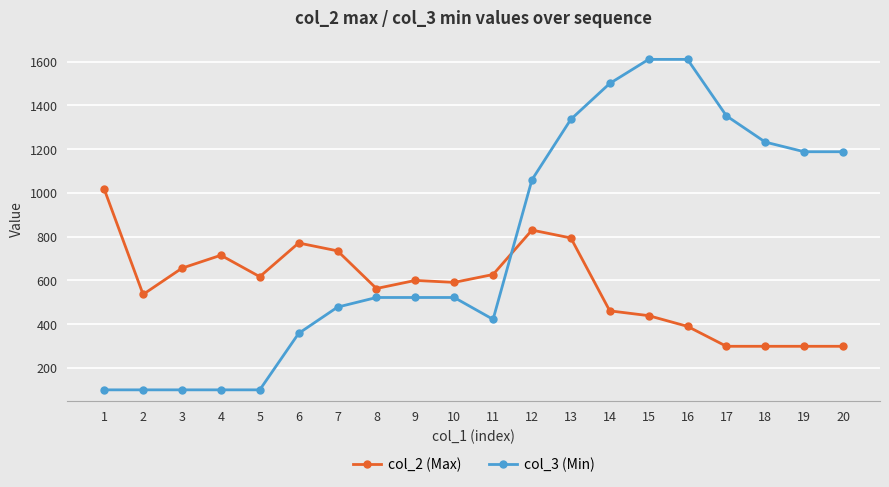

The col_3 (Min) series shows 1188 at 19. True or false?

True